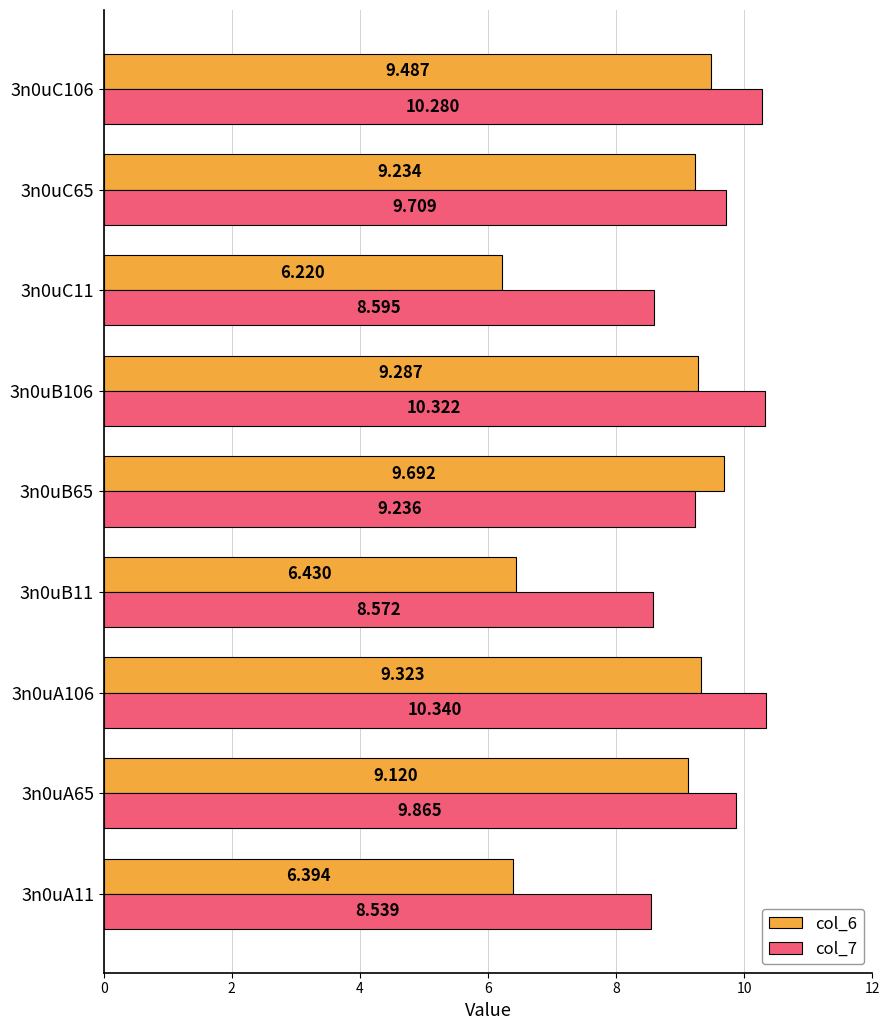

Which category has the highest value in the col_6 series?

3n0uB65